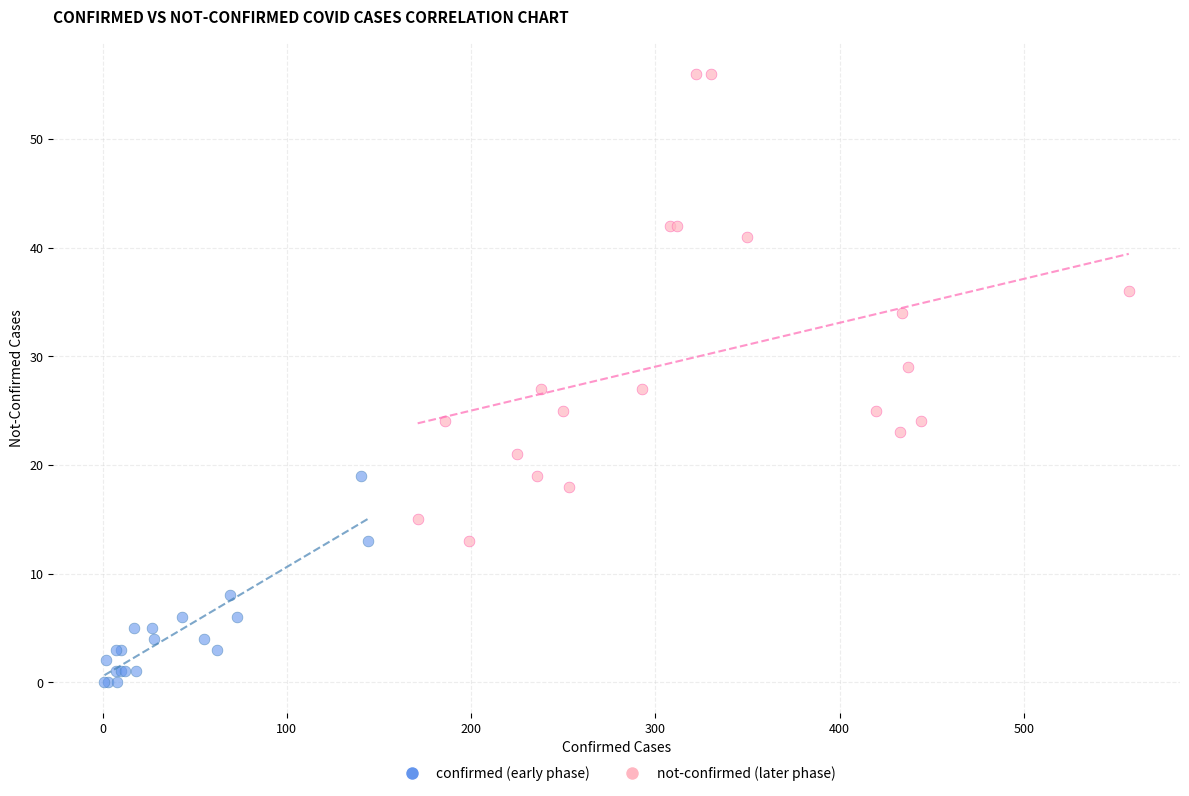

Which series contains the highest Y value?

not-confirmed (later phase)